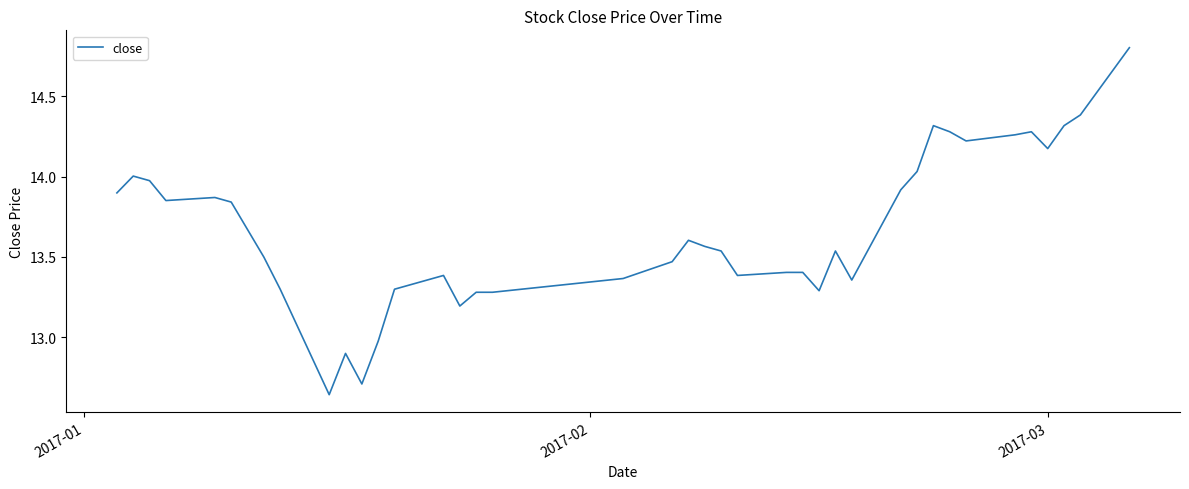

What is the difference between the maximum and minimum values?

2.2